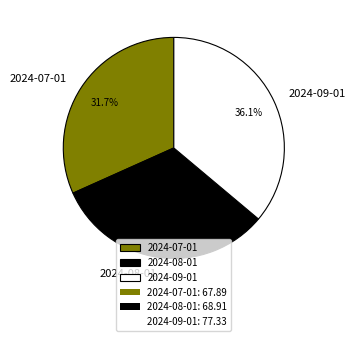

What is the ratio of the value at 2024-09-01 to the value at 2024-08-01?

1.1